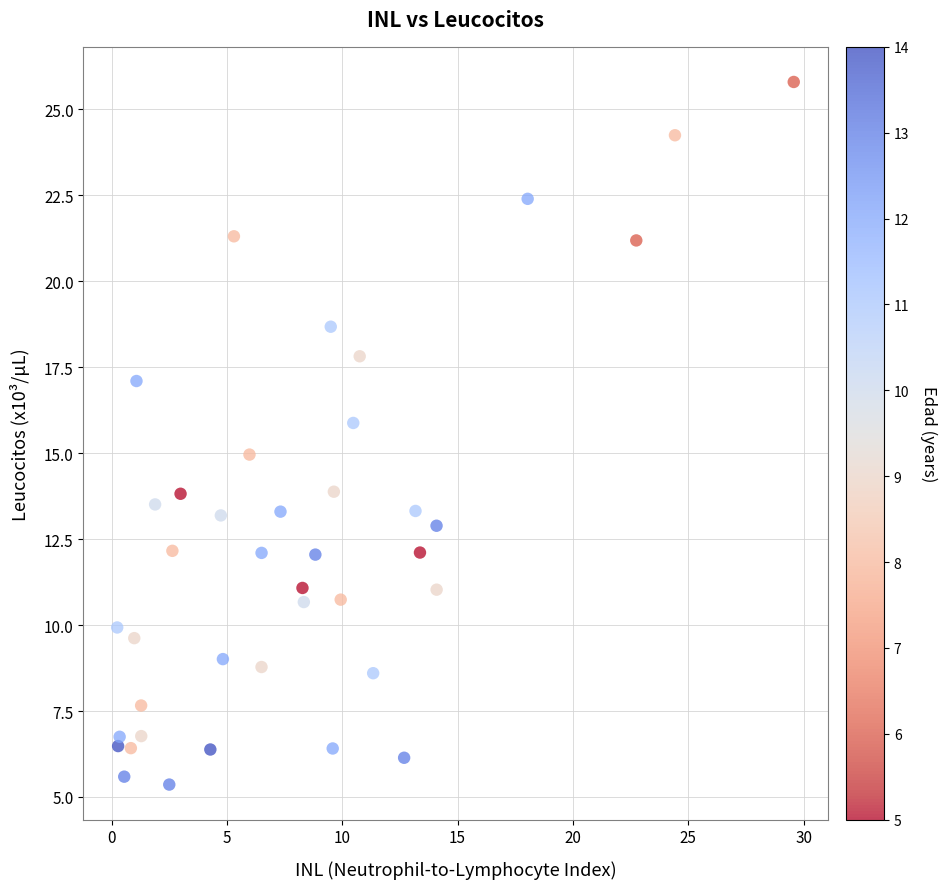

What is the range of X values (max minus min)?

29.3